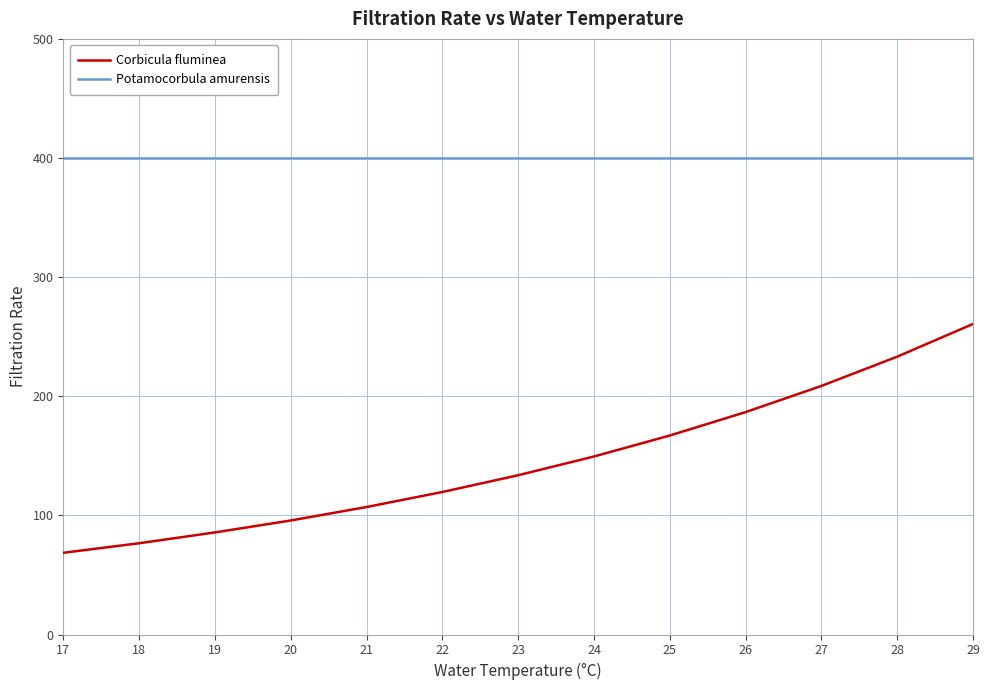

True or false: Corbicula fluminea and Potamocorbula amurensis intersect in this chart.

False